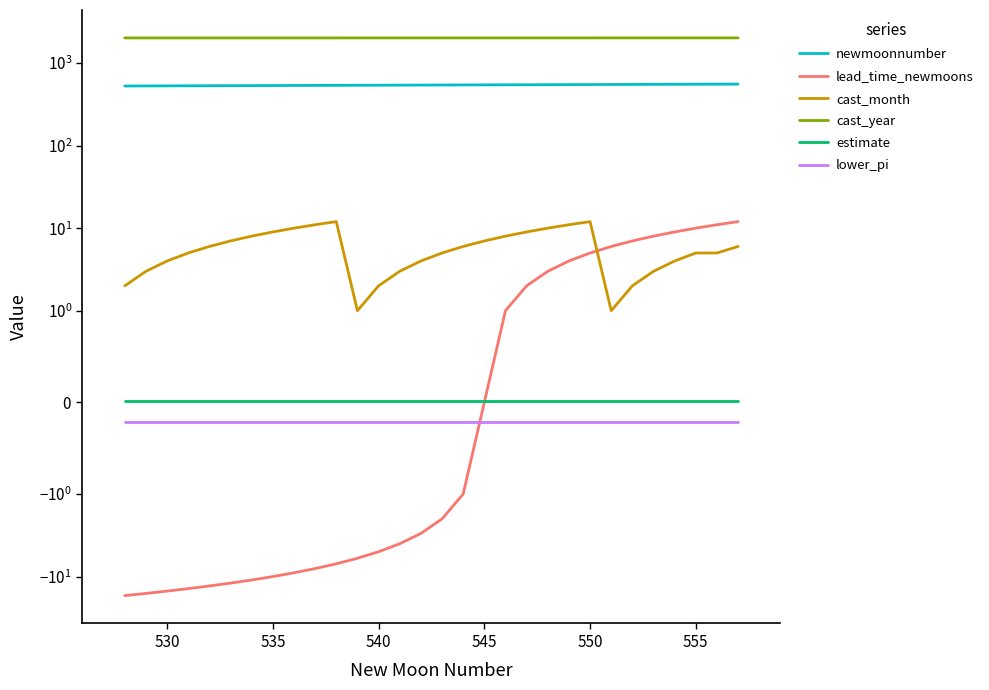

How many cast_year values are between 2020 and 2021?

23